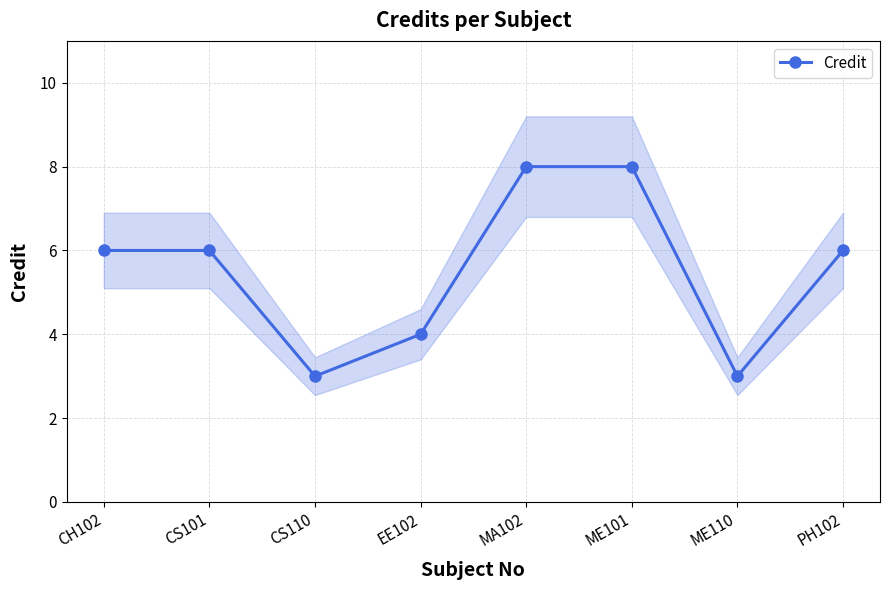

How many data points are above 6?

2